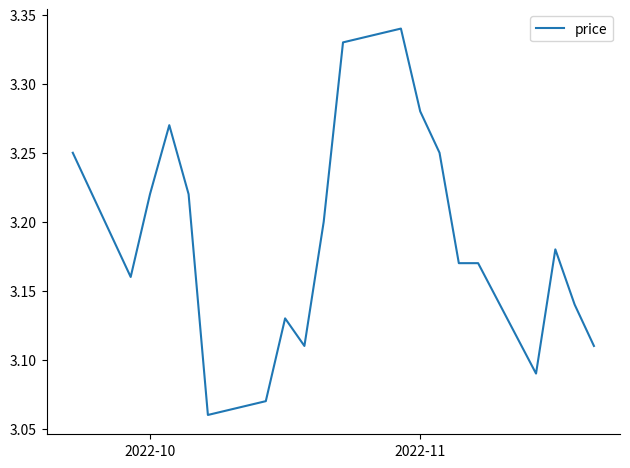

How many categories are shown in the chart?

20